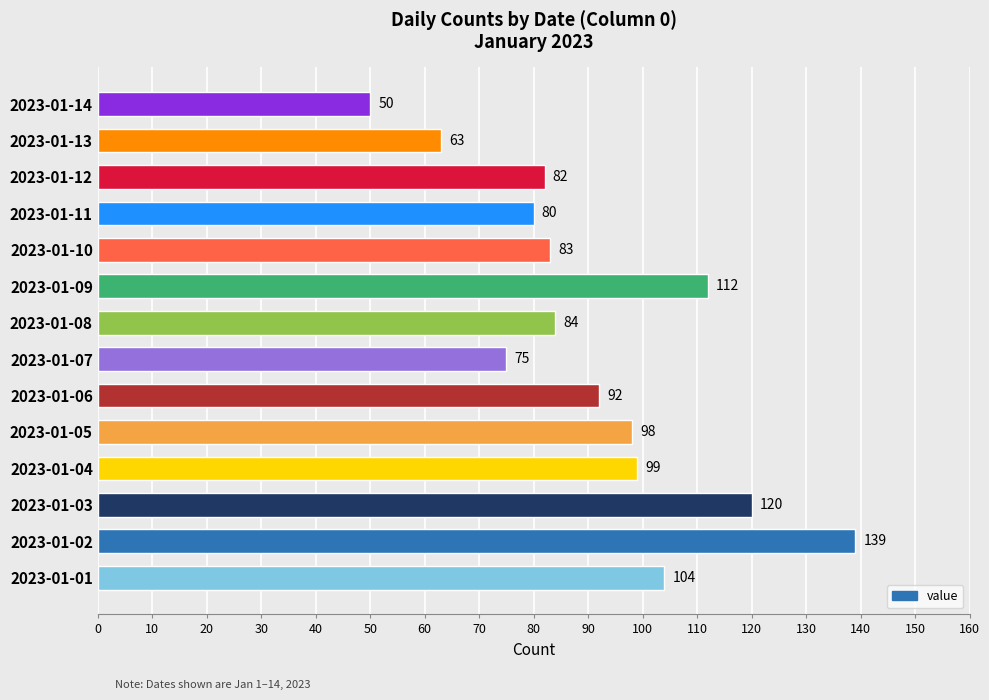

What is the change in value from 2023-01-04 to 2023-01-14?

-49